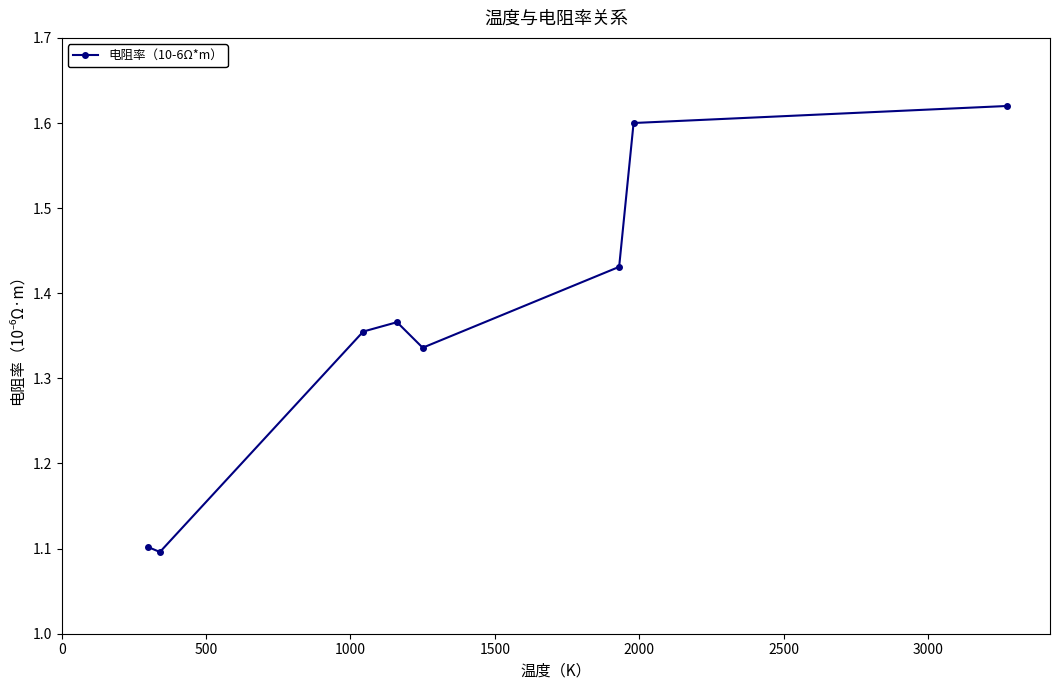

How many points are higher than both their immediate neighbors (excluding endpoints)?

1